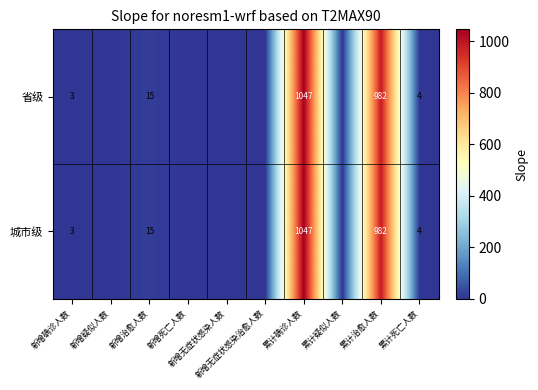

What is the average value of the 城市级 series?

205